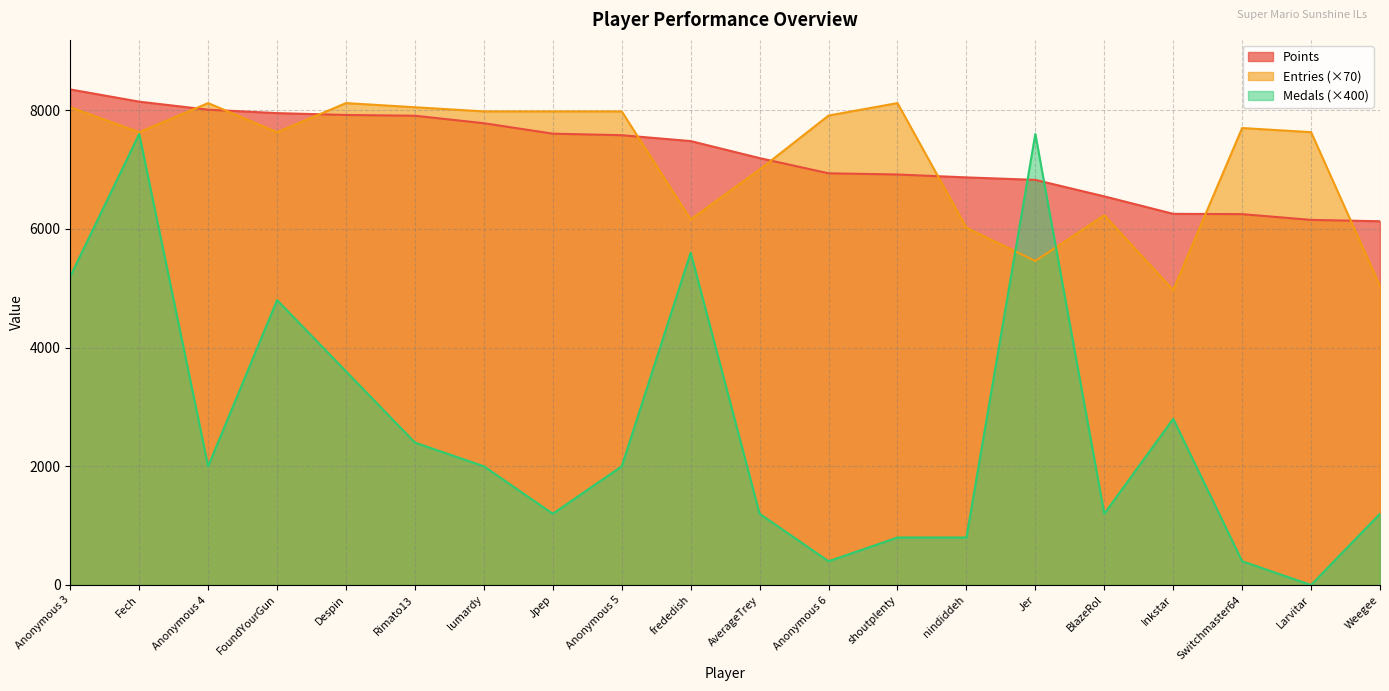

At which category is the sum across all series the highest?

Fech